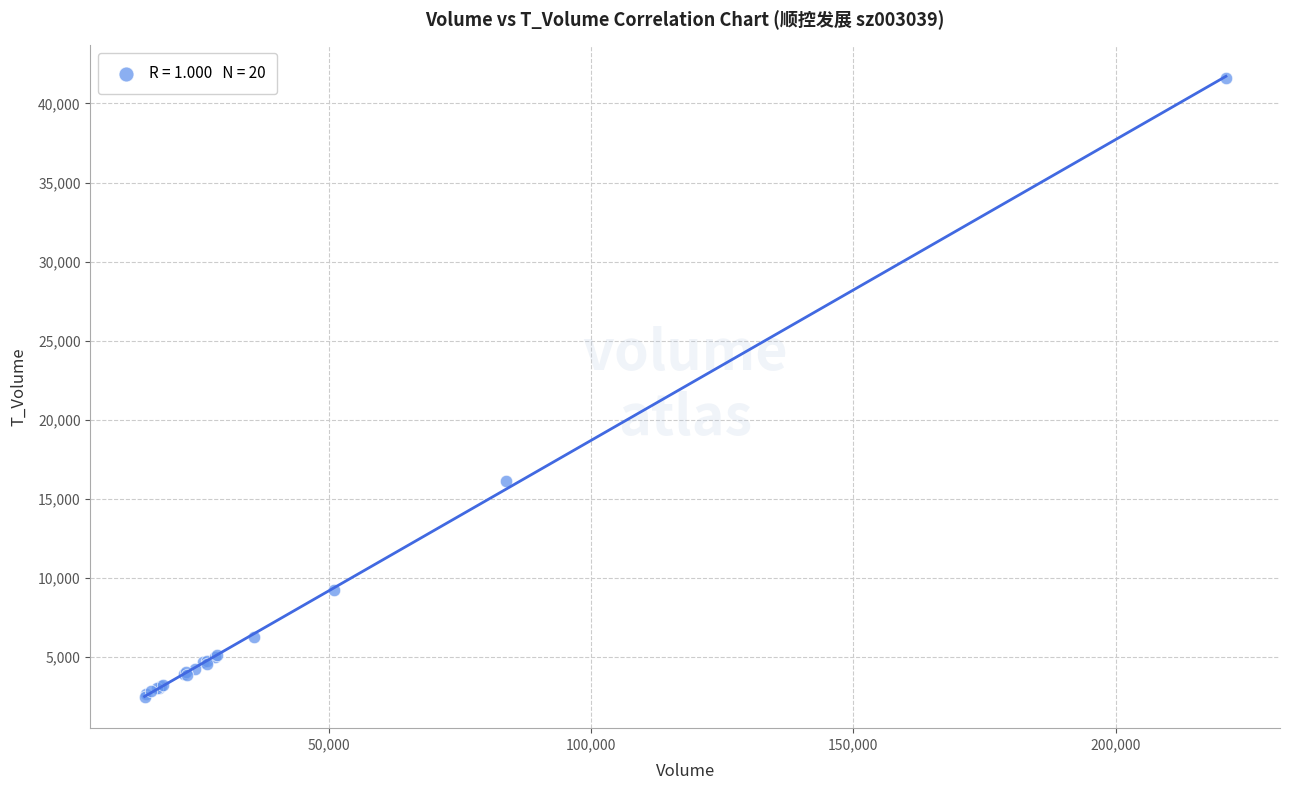

What Y value in the scatter plot is closest to 22037?

16129